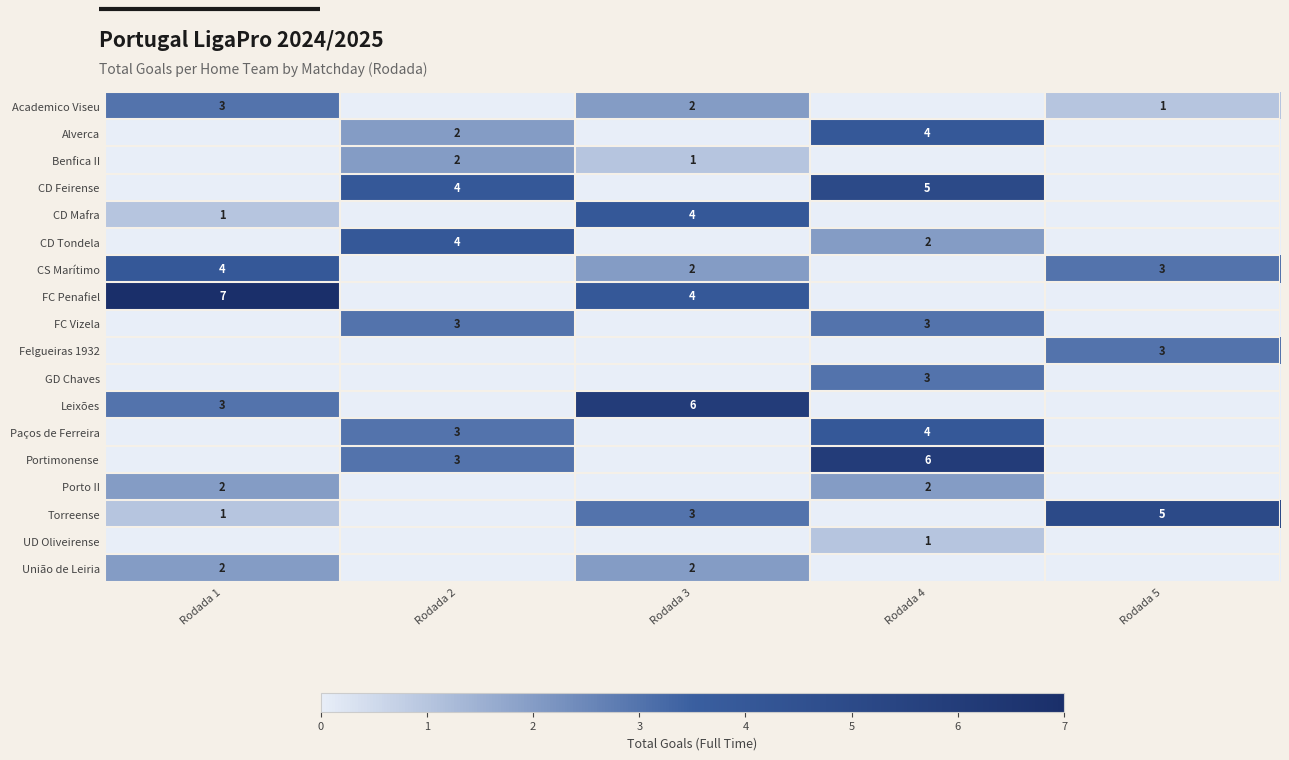

True or false: Portimonense has a value of 6 at Rodada 4.

True